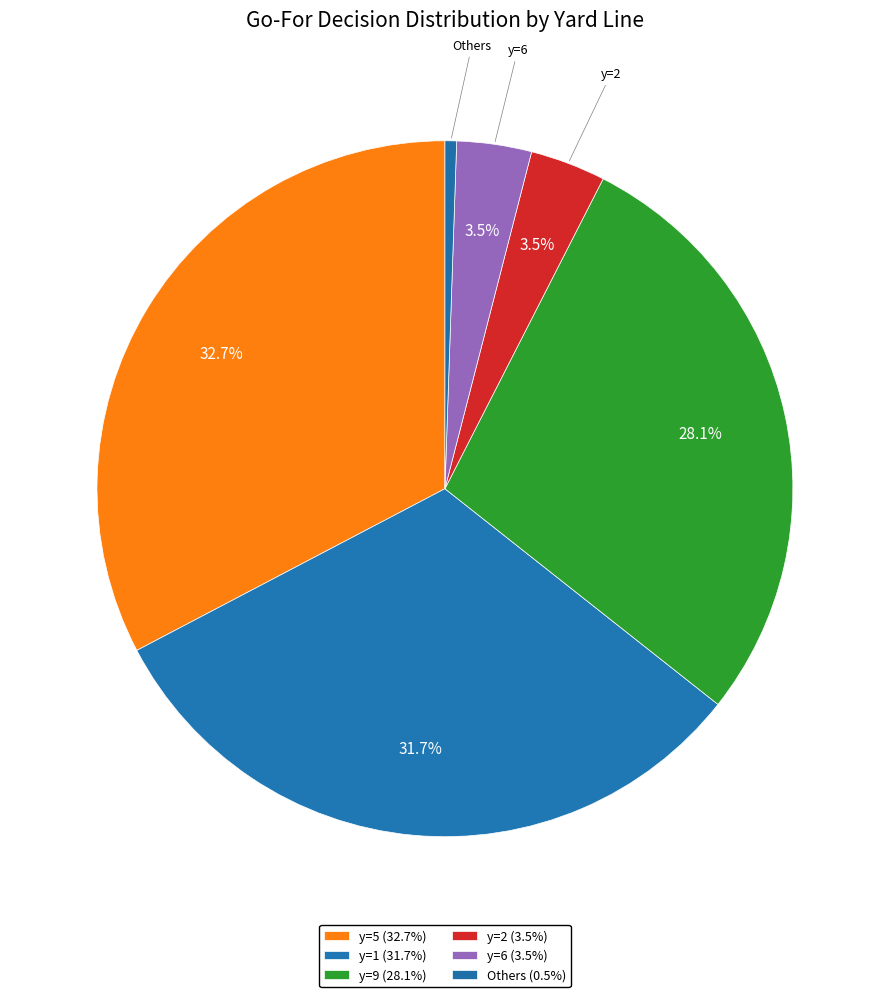

Which category has the biggest portion of the pie?

y=5